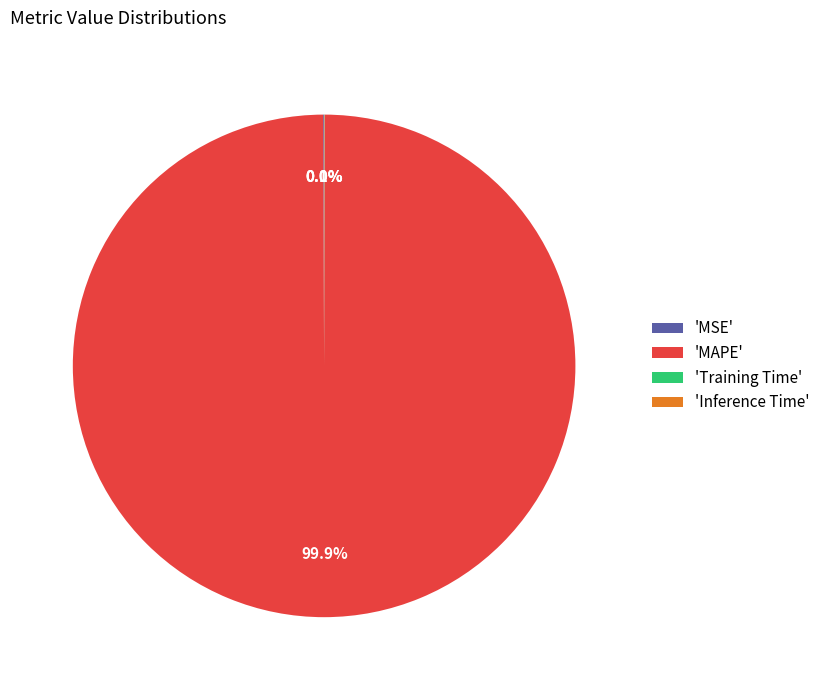

What is the largest slice in the pie chart?

'MAPE'